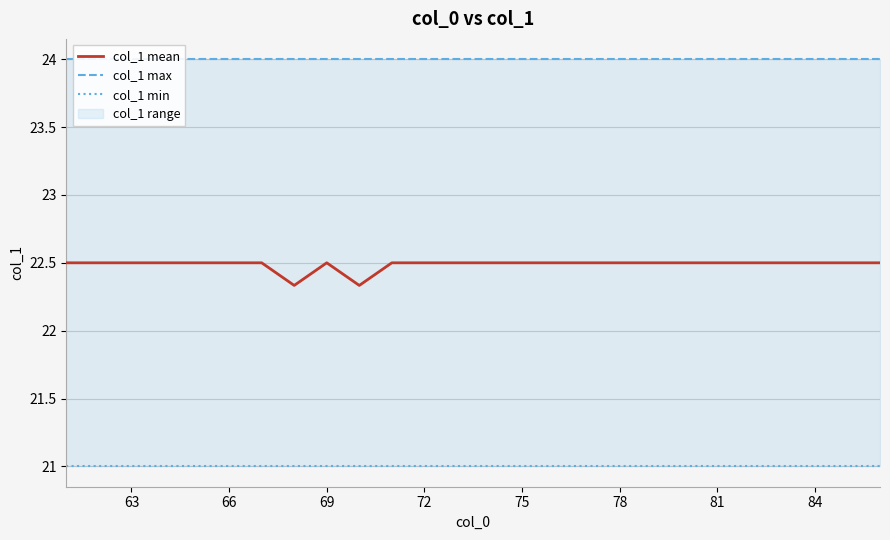

True or false: col_1 min has more than 2 interior local peaks.

False